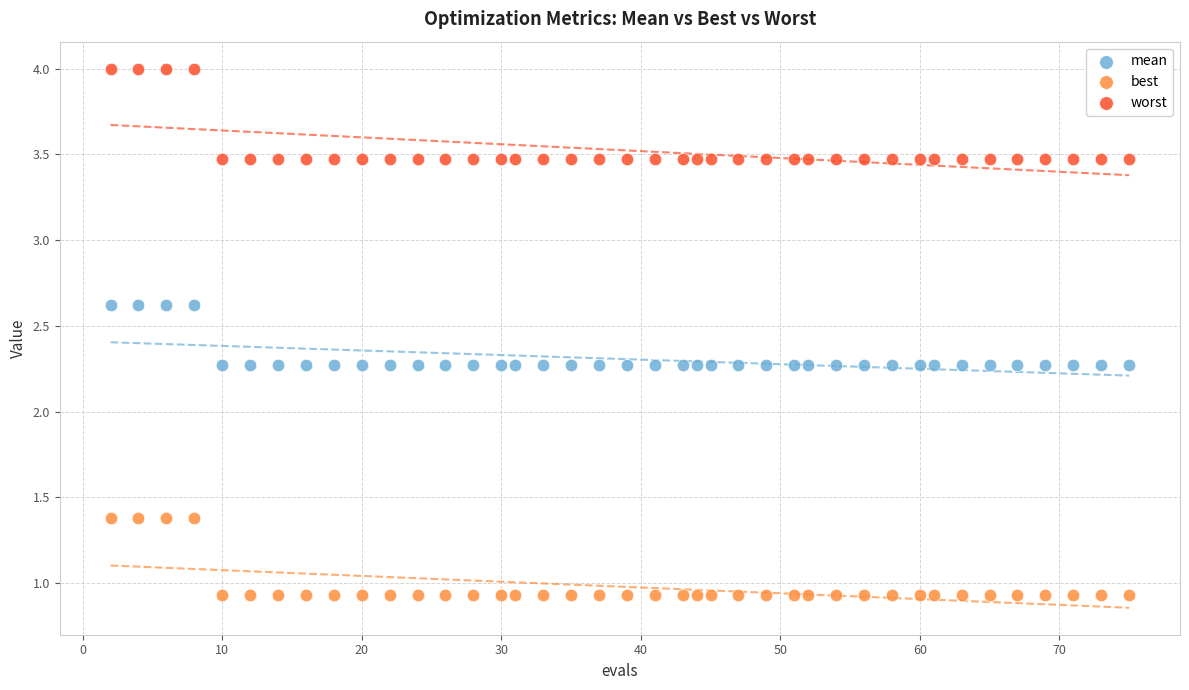

Which series reaches the minimum Y coordinate?

best